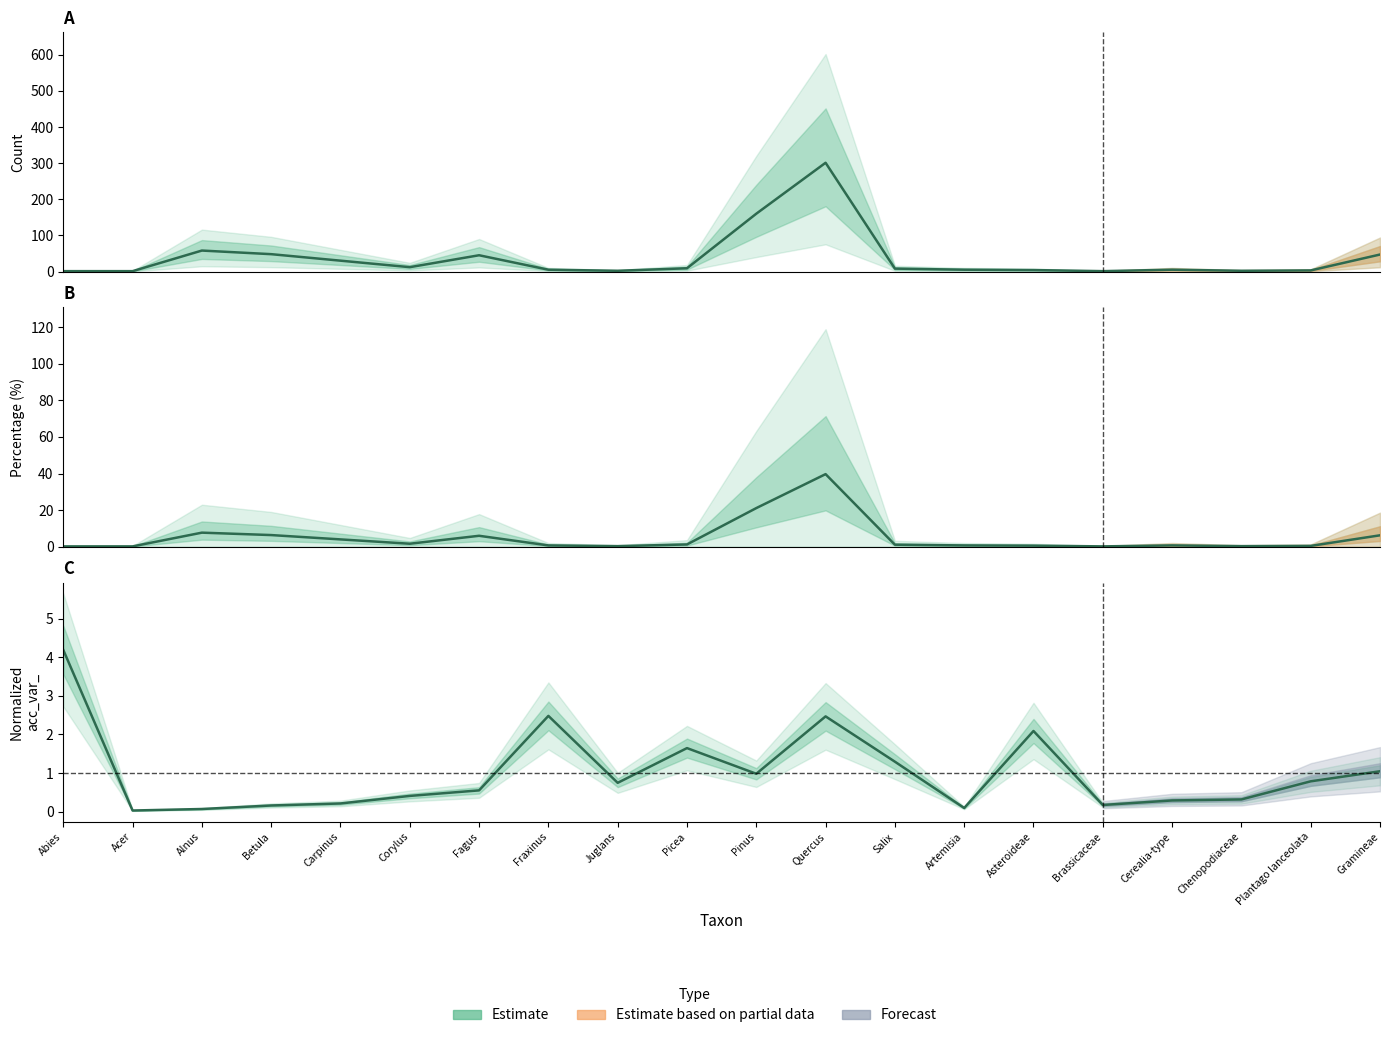

Rank the series by their maximum value, from highest to lowest.

count, percentage, acc_var_